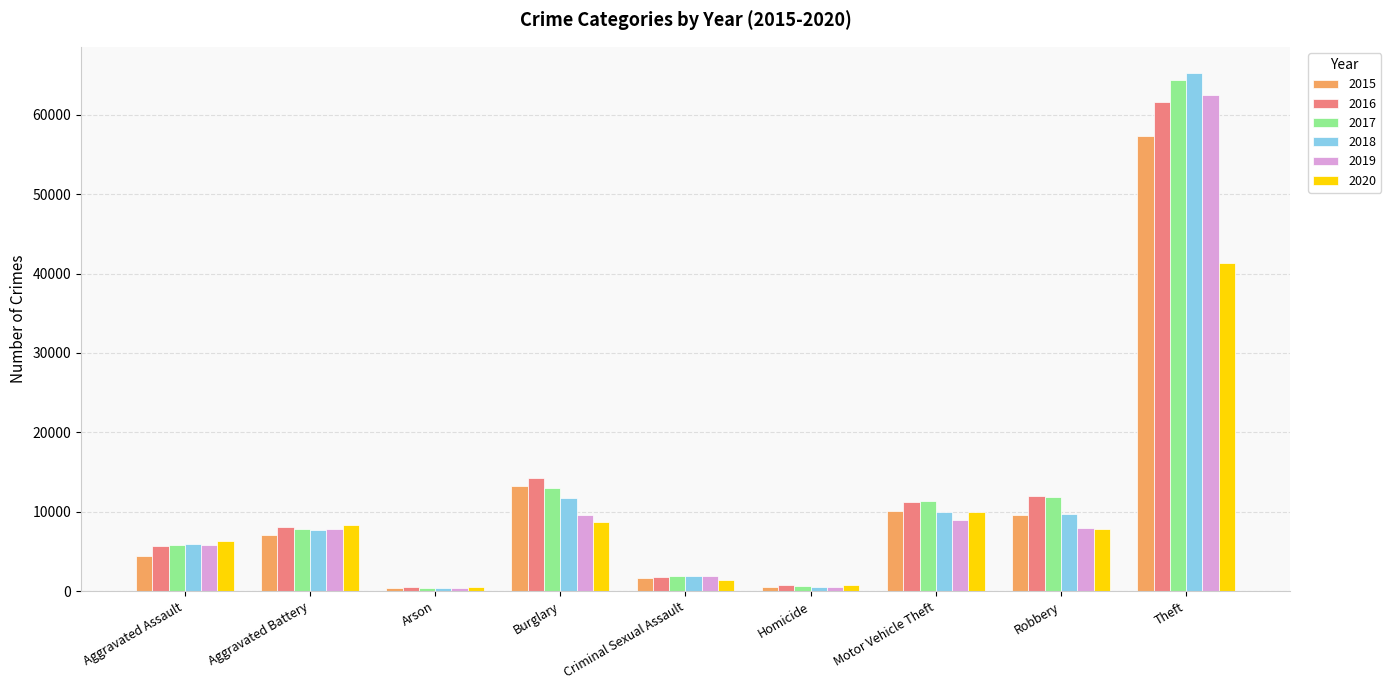

At which label does 2019 reach its peak?

Theft